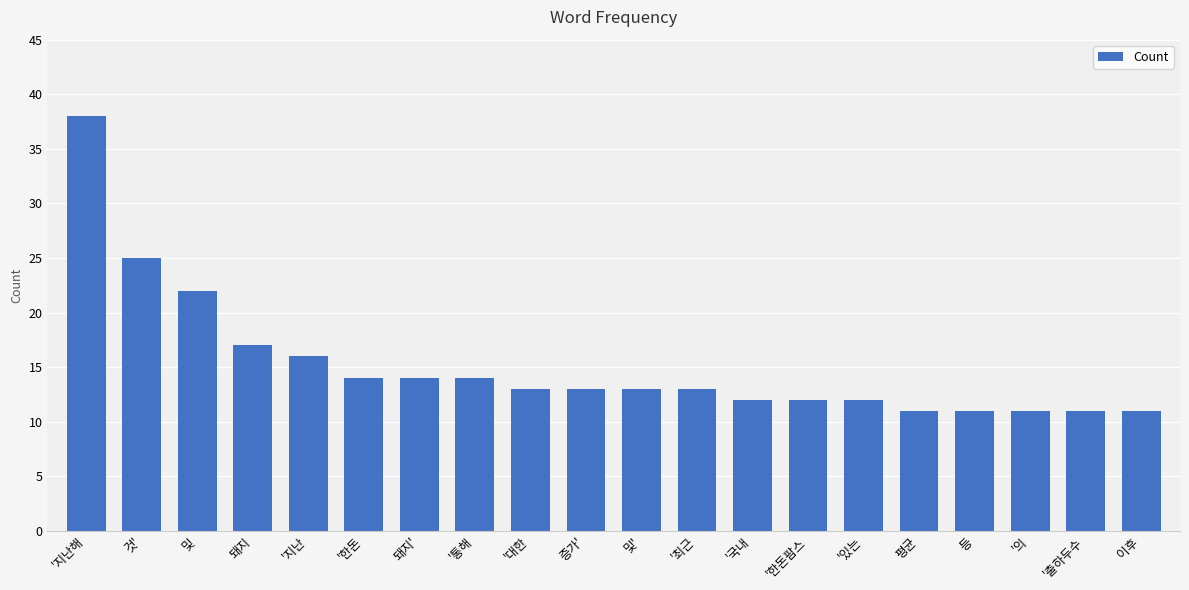

How many series are shown in this chart?

1